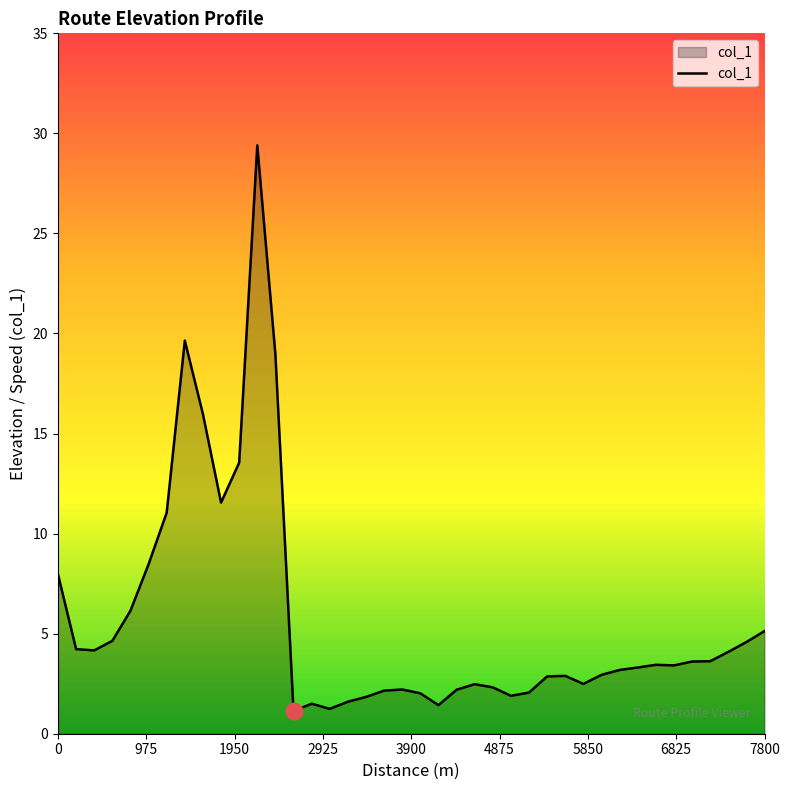

What is the difference between the maximum and minimum values?

28.3